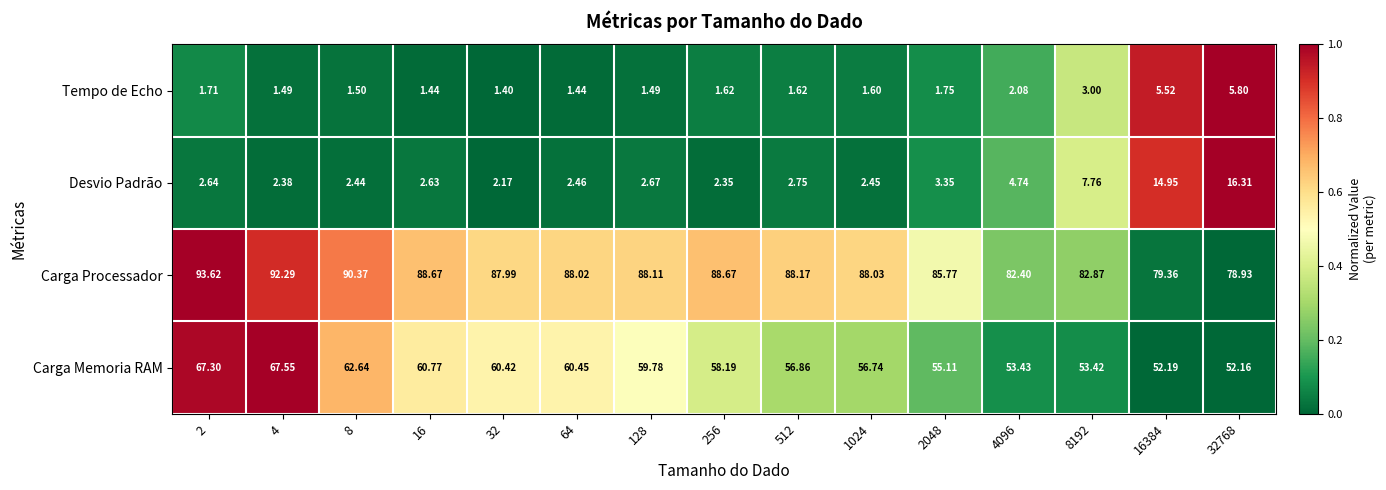

Which series has the largest range (max minus min)?

Carga Memoria RAM